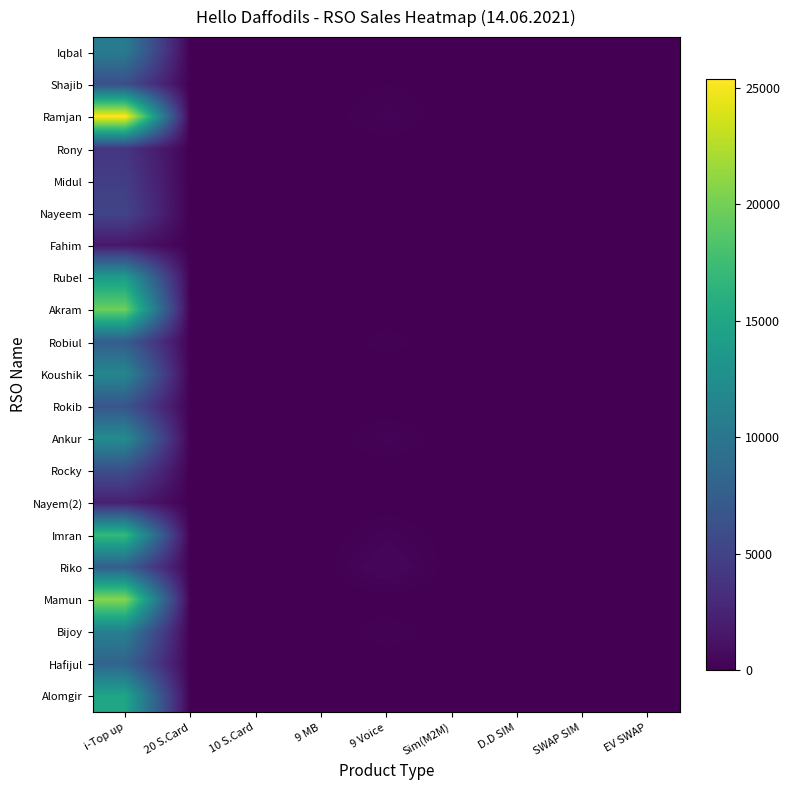

Reading left to right, list all the values displayed in this chart.

Iqbal: i-Top up=10487	20 S.Card=0	10 S.Card=0	9 MB=0	9 Voice=0	Sim(M2M)=0	D.D SIM=0	SWAP SIM=0	EV SWAP=0
Shajib: i-Top up=6089	20 S.Card=0	10 S.Card=0	9 MB=0	9 Voice=100	Sim(M2M)=5	D.D SIM=0	SWAP SIM=5	EV SWAP=0
Ramjan: i-Top up=25362	20 S.Card=0	10 S.Card=50	9 MB=0	9 Voice=250	Sim(M2M)=5	D.D SIM=0	SWAP SIM=0	EV SWAP=0
Rony: i-Top up=3924	20 S.Card=0	10 S.Card=0	9 MB=0	9 Voice=0	Sim(M2M)=4	D.D SIM=0	SWAP SIM=5	EV SWAP=0
Midul: i-Top up=4626	20 S.Card=0	10 S.Card=0	9 MB=0	9 Voice=0	Sim(M2M)=0	D.D SIM=0	SWAP SIM=0	EV SWAP=0
Nayeem: i-Top up=5178	20 S.Card=0	10 S.Card=0	9 MB=0	9 Voice=0	Sim(M2M)=0	D.D SIM=0	SWAP SIM=0	EV SWAP=0
Fahim: i-Top up=1608	20 S.Card=0	10 S.Card=0	9 MB=0	9 Voice=0	Sim(M2M)=0	D.D SIM=0	SWAP SIM=0	EV SWAP=0
Rubel: i-Top up=13960	20 S.Card=30	10 S.Card=0	9 MB=60	9 Voice=60	Sim(M2M)=6	D.D SIM=0	SWAP SIM=1	EV SWAP=0
Akram: i-Top up=19753	20 S.Card=0	10 S.Card=0	9 MB=0	9 Voice=0	Sim(M2M)=12	D.D SIM=0	SWAP SIM=0	EV SWAP=0
Robiul: i-Top up=7452	20 S.Card=0	10 S.Card=0	9 MB=0	9 Voice=160	Sim(M2M)=5	D.D SIM=0	SWAP SIM=0	EV SWAP=0
Koushik: i-Top up=11713	20 S.Card=0	10 S.Card=0	9 MB=0	9 Voice=0	Sim(M2M)=0	D.D SIM=0	SWAP SIM=0	EV SWAP=0
Rokib: i-Top up=6684	20 S.Card=0	10 S.Card=0	9 MB=0	9 Voice=0	Sim(M2M)=0	D.D SIM=0	SWAP SIM=0	EV SWAP=0
Ankur: i-Top up=12211	20 S.Card=0	10 S.Card=0	9 MB=0	9 Voice=250	Sim(M2M)=5	D.D SIM=0	SWAP SIM=0	EV SWAP=0
Rocky: i-Top up=6068	20 S.Card=0	10 S.Card=0	9 MB=0	9 Voice=0	Sim(M2M)=0	D.D SIM=0	SWAP SIM=0	EV SWAP=0
Nayem(2): i-Top up=2262	20 S.Card=0	10 S.Card=0	9 MB=0	9 Voice=0	Sim(M2M)=0	D.D SIM=0	SWAP SIM=0	EV SWAP=0
Imran: i-Top up=16997	20 S.Card=0	10 S.Card=0	9 MB=0	9 Voice=250	Sim(M2M)=10	D.D SIM=0	SWAP SIM=5	EV SWAP=0
Riko: i-Top up=7663	20 S.Card=0	10 S.Card=0	9 MB=0	9 Voice=500	Sim(M2M)=0	D.D SIM=0	SWAP SIM=0	EV SWAP=0
Mamun: i-Top up=20767	20 S.Card=0	10 S.Card=0	9 MB=0	9 Voice=0	Sim(M2M)=0	D.D SIM=0	SWAP SIM=0	EV SWAP=0
Bijoy: i-Top up=10996	20 S.Card=0	10 S.Card=0	9 MB=0	9 Voice=190	Sim(M2M)=11	D.D SIM=0	SWAP SIM=2	EV SWAP=0
Hafijul: i-Top up=8112	20 S.Card=0	10 S.Card=0	9 MB=0	9 Voice=0	Sim(M2M)=10	D.D SIM=5	SWAP SIM=0	EV SWAP=0
Alomgir: i-Top up=14908	20 S.Card=0	10 S.Card=0	9 MB=0	9 Voice=0	Sim(M2M)=0	D.D SIM=0	SWAP SIM=0	EV SWAP=0